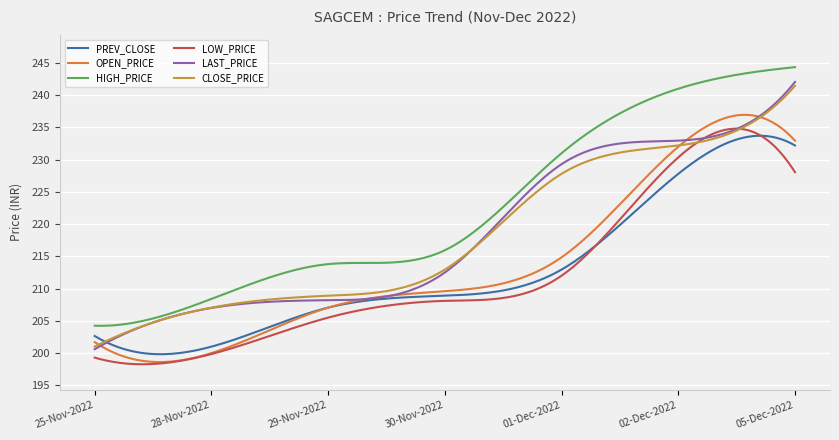

What is the label of the 6th point from the left?

02-Dec-2022